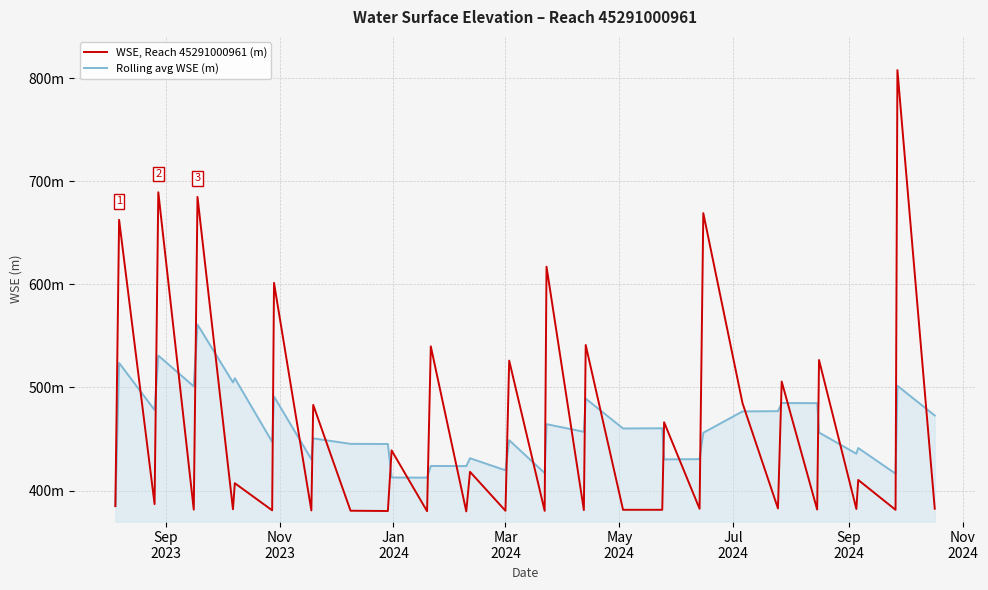

What are all the series names shown in the legend?

WSE, Reach 45291000961 (m), Rolling avg WSE (m)